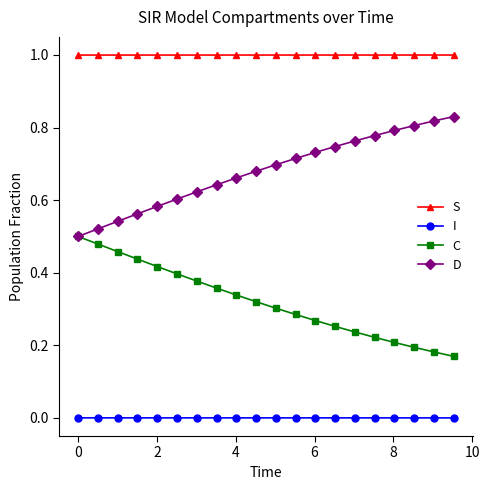

What are all the series names shown in the legend?

S, I, C, D